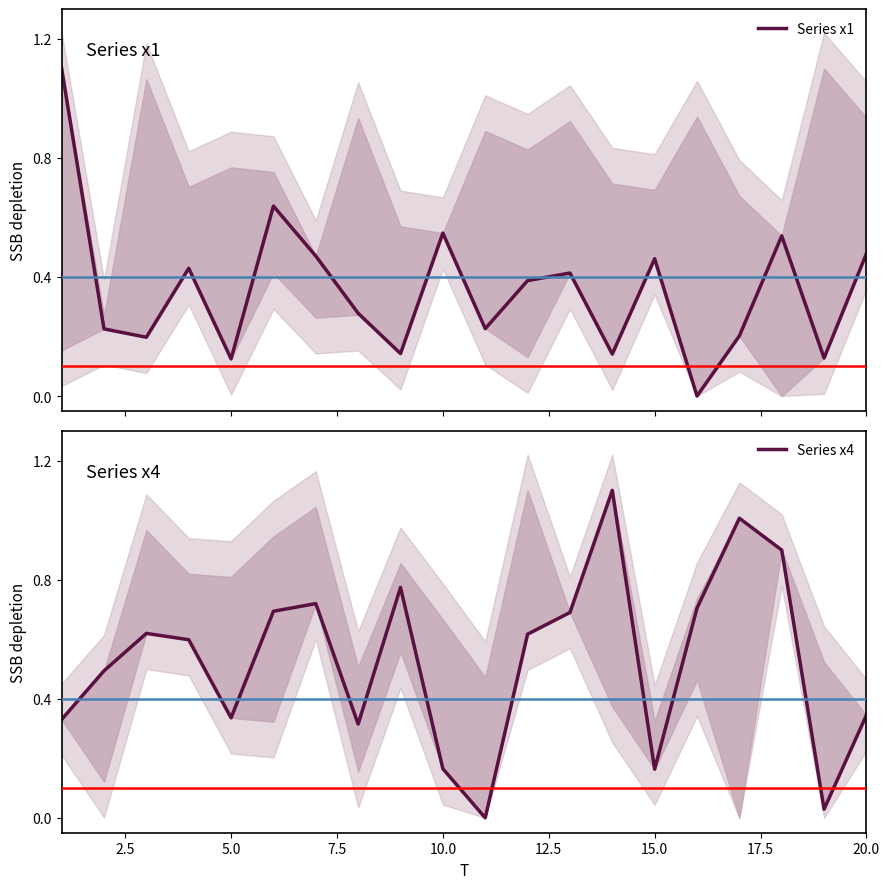

The value of Series x4 at 20.0 is 0.6. True or false?

False